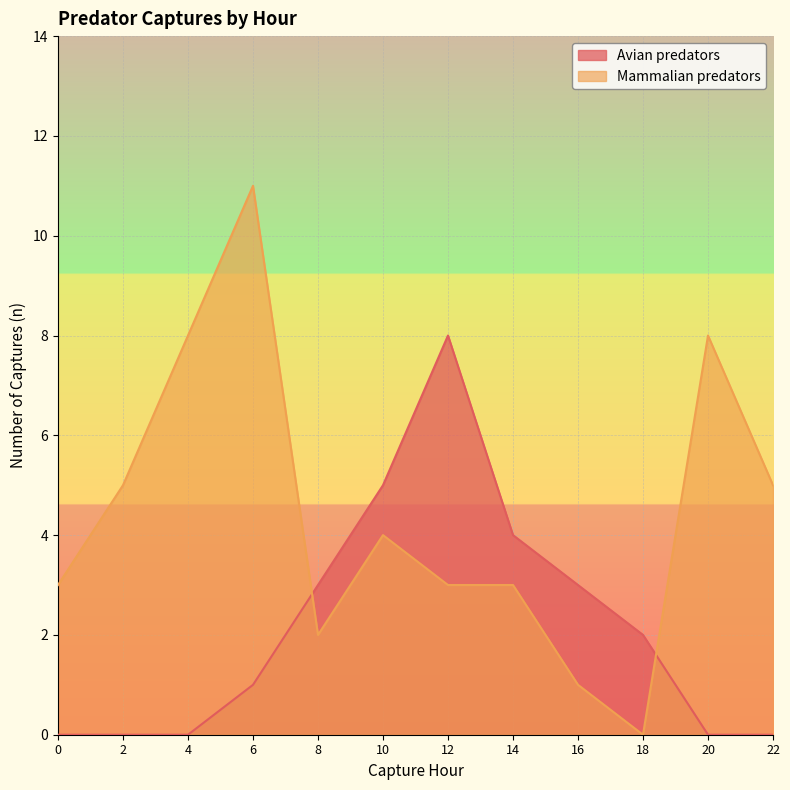

Reading left to right, transcribe all the data shown in this chart.

Avian predators: 0	0	0	1	3	5	8	4	3	2	0	0
Mammalian predators: 3	5	8	11	2	4	3	3	1	0	8	5